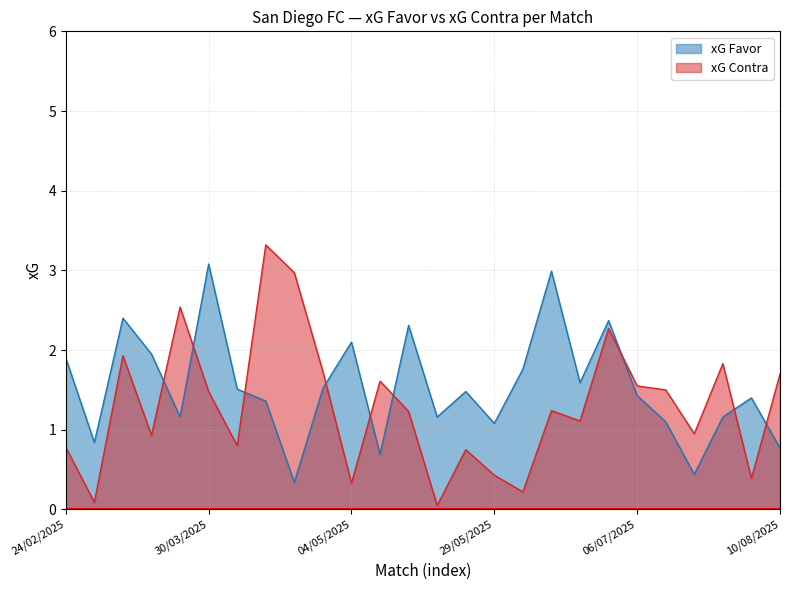

What is the lowest value of the xG Favor series?

0.3